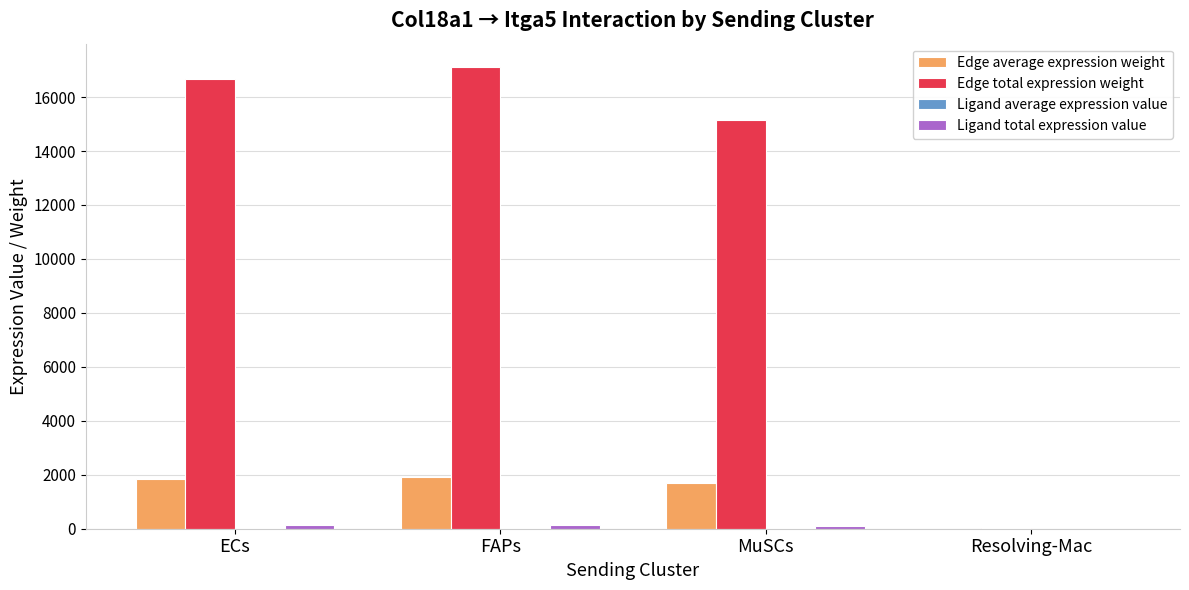

Between ECs and Resolving-Mac, which series saw the biggest shift?

Edge total expression weight